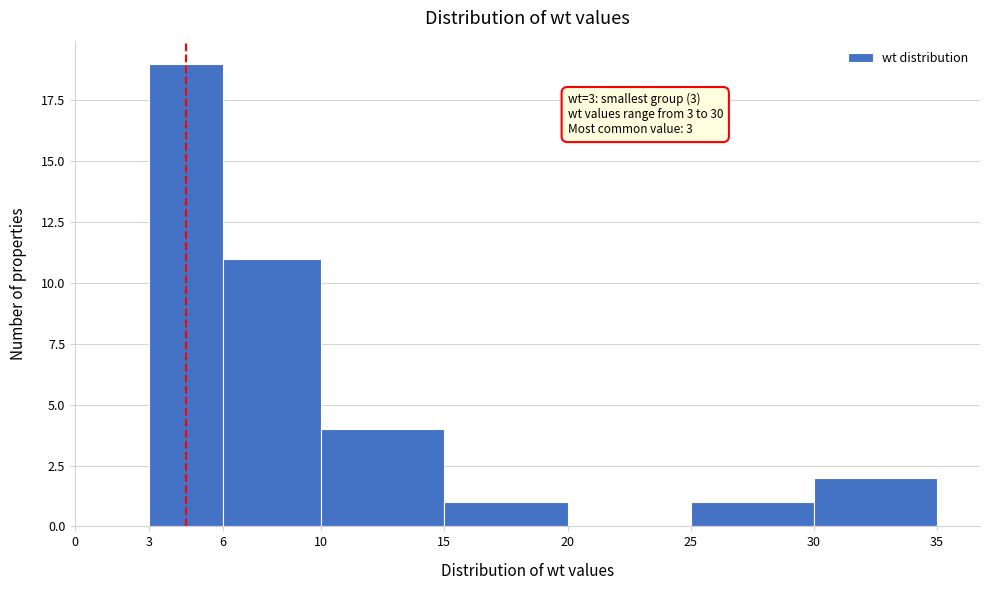

Which range on the x-axis has the tallest bar?

3 to 6